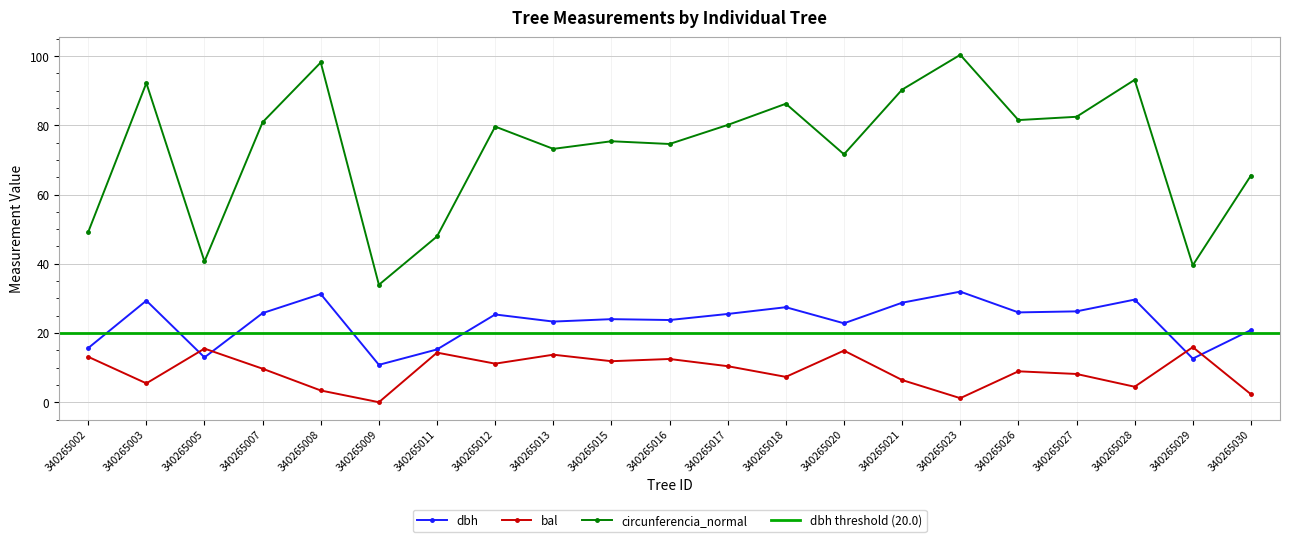

What is the sum of the bal values at 340265015 and 340265003?

17.3